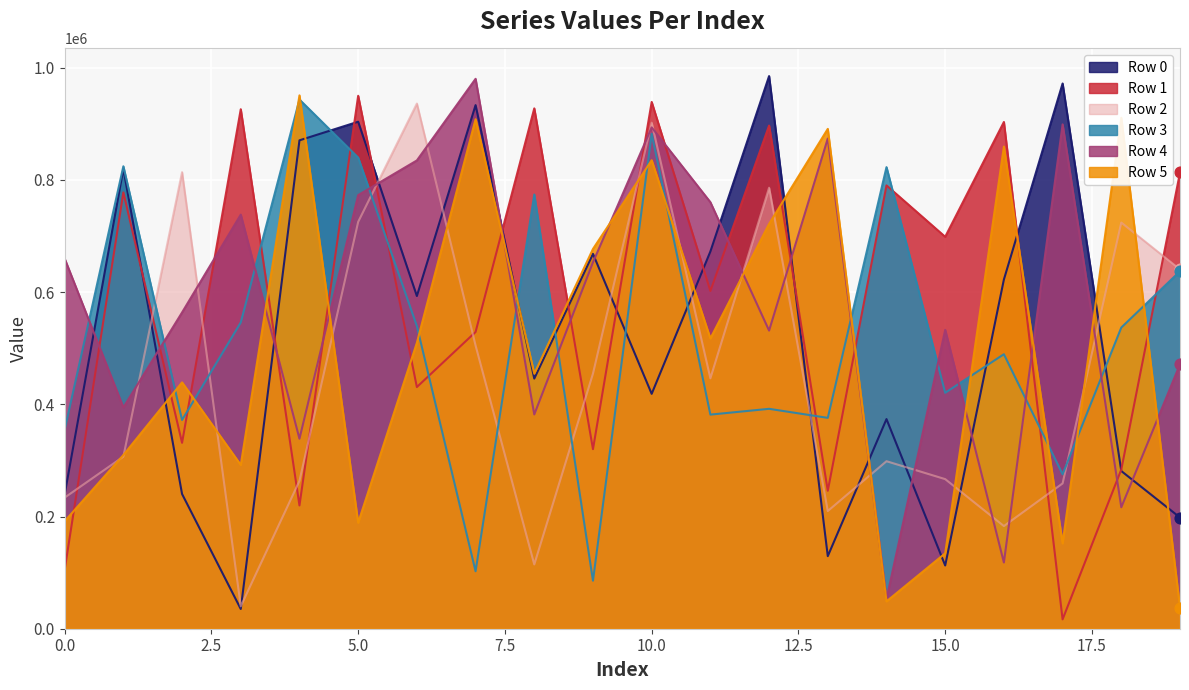

What is the total value across all series at 18?

2952566